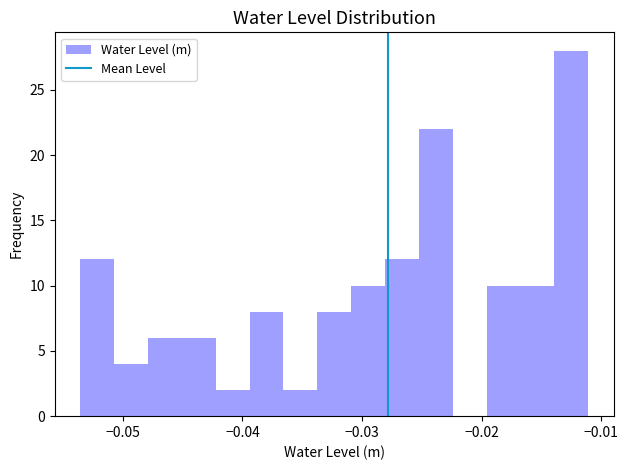

Read against the x-axis, roughly where is the centre of the tallest bar?

-0.013